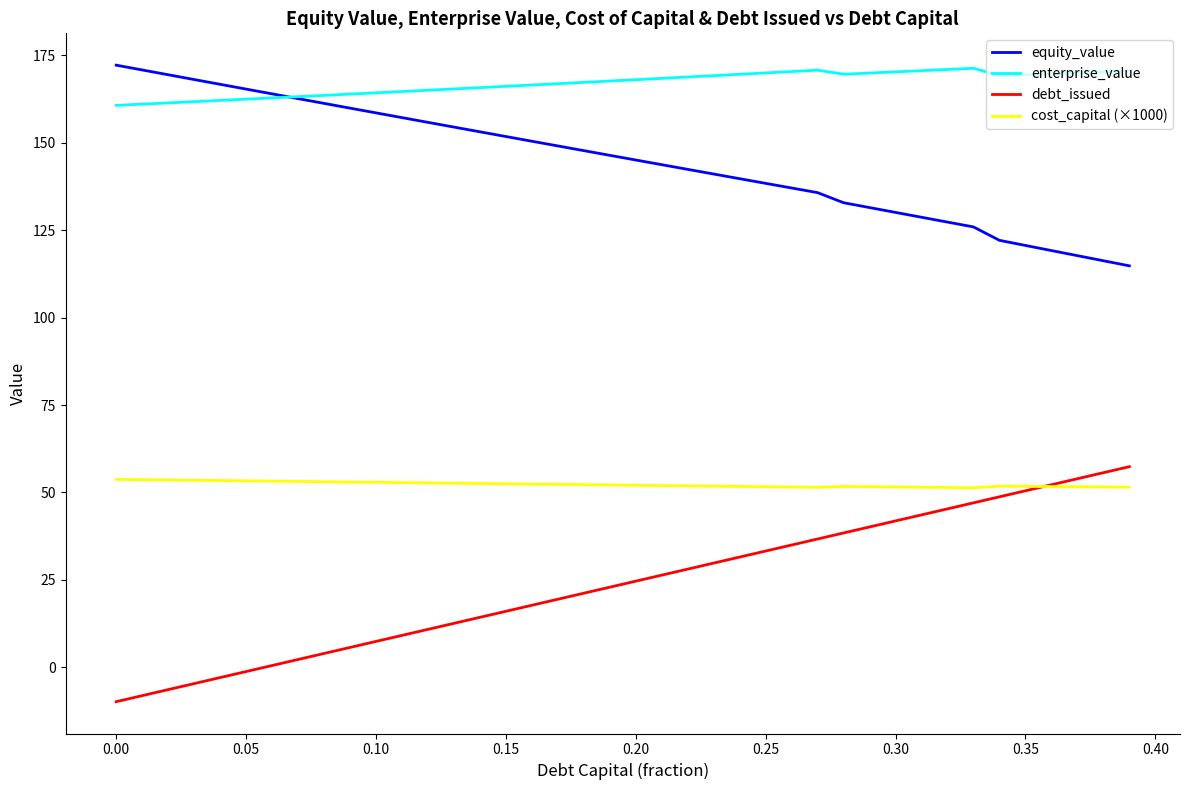

At how many categories does at least one series exceed 123?

40